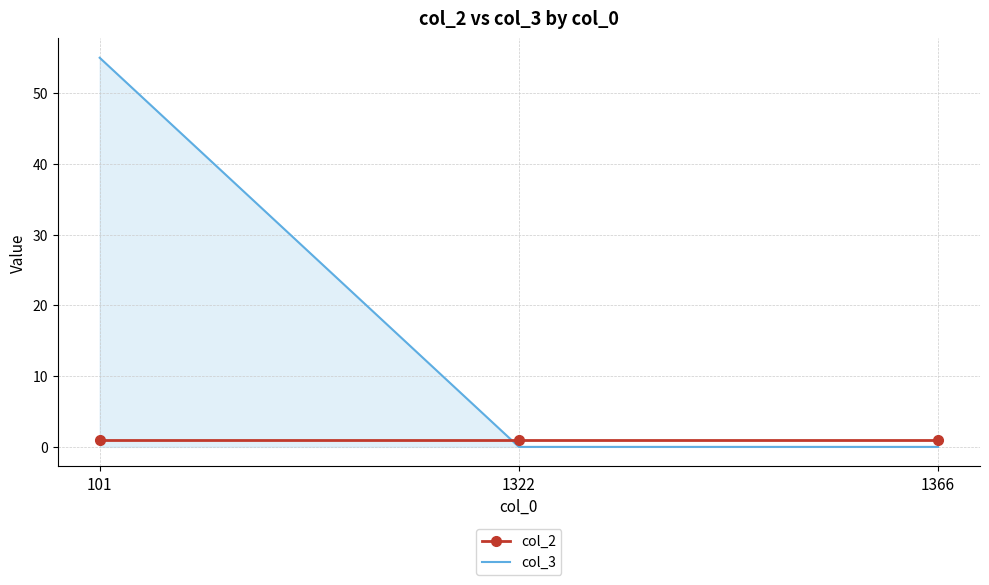

Rank the series at 1366 from highest to lowest value.

col_2, col_3